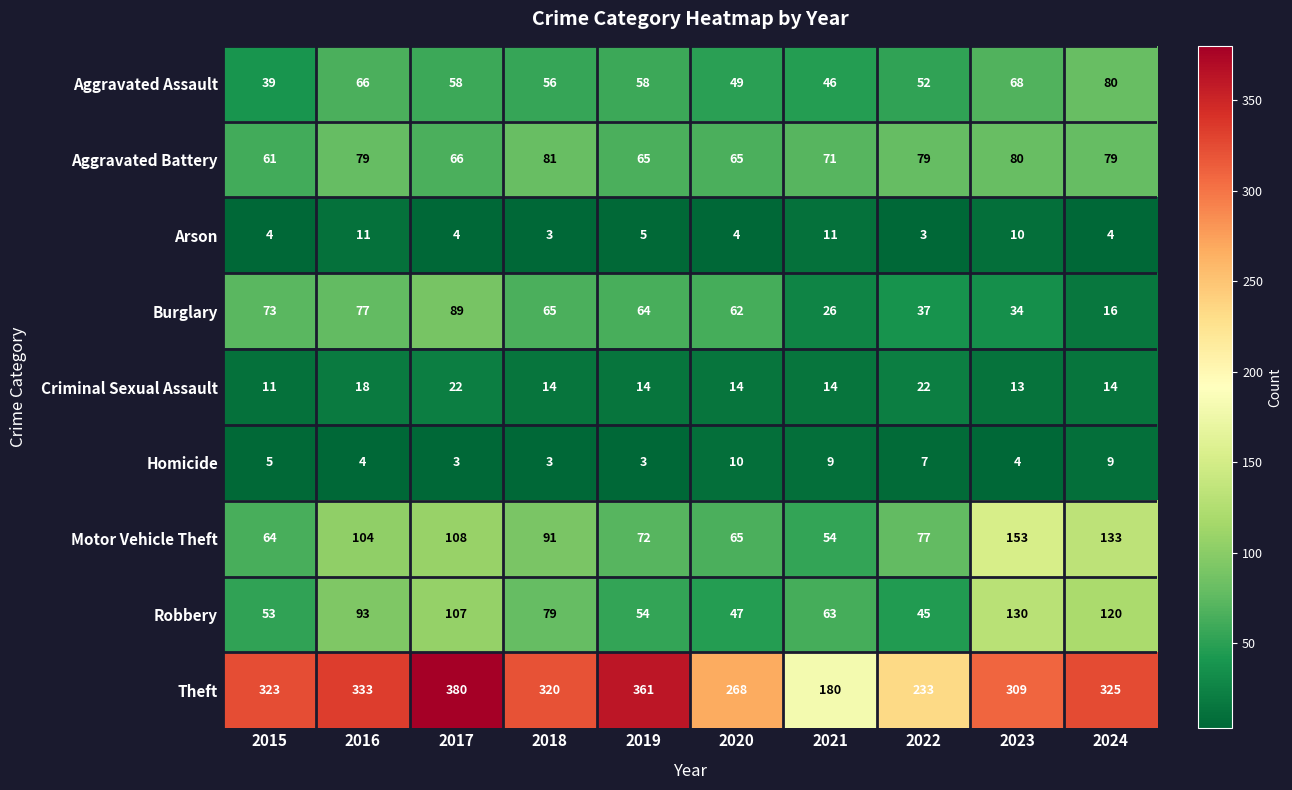

What is the difference between the highest and lowest values at 2017?

377